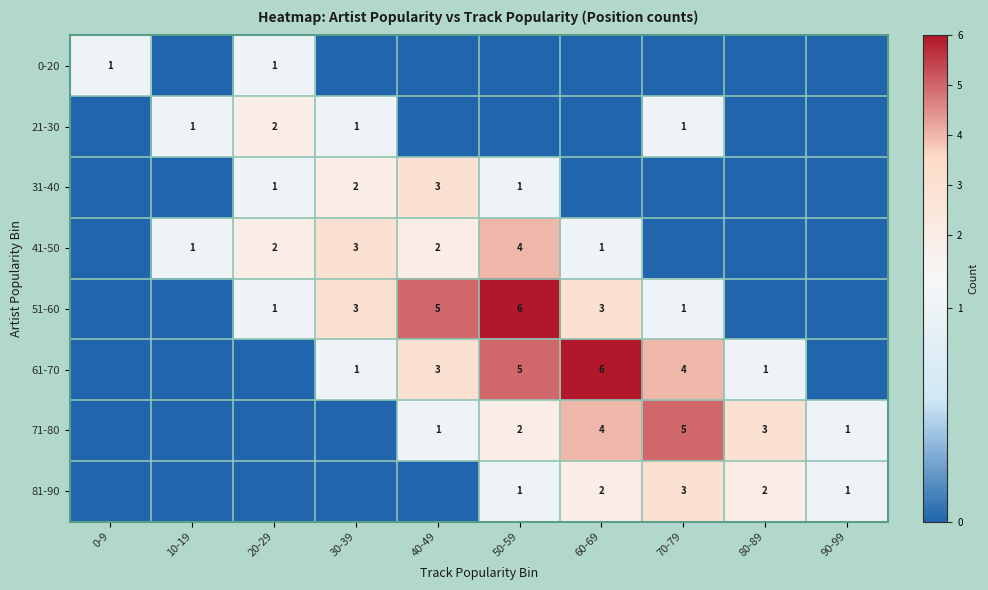

Count the number of data series in this chart.

8